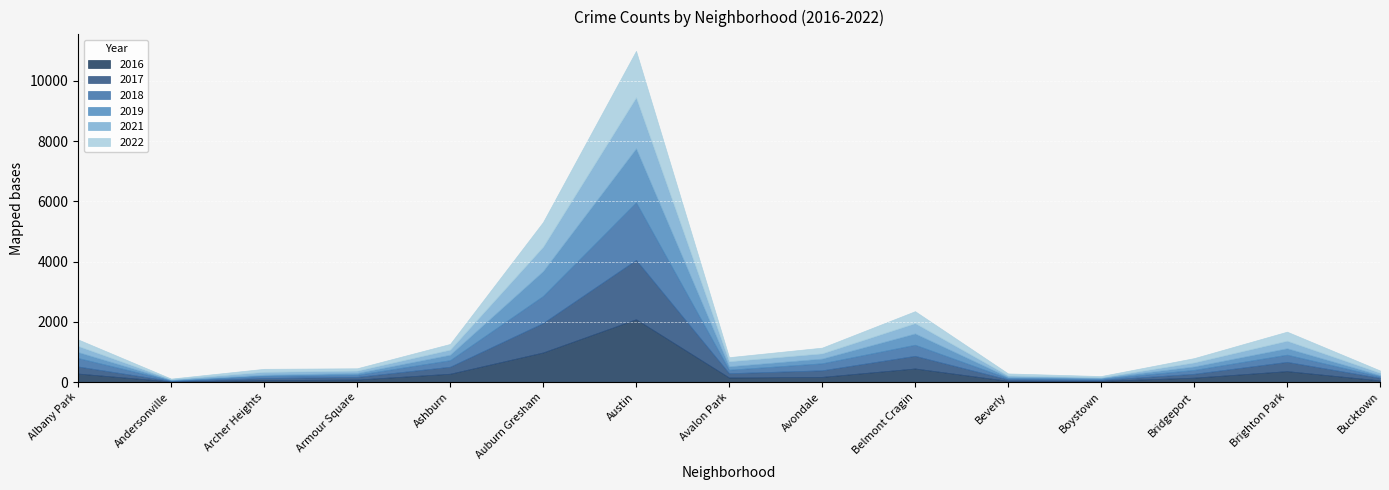

Which series has the largest range (max minus min)?

2016